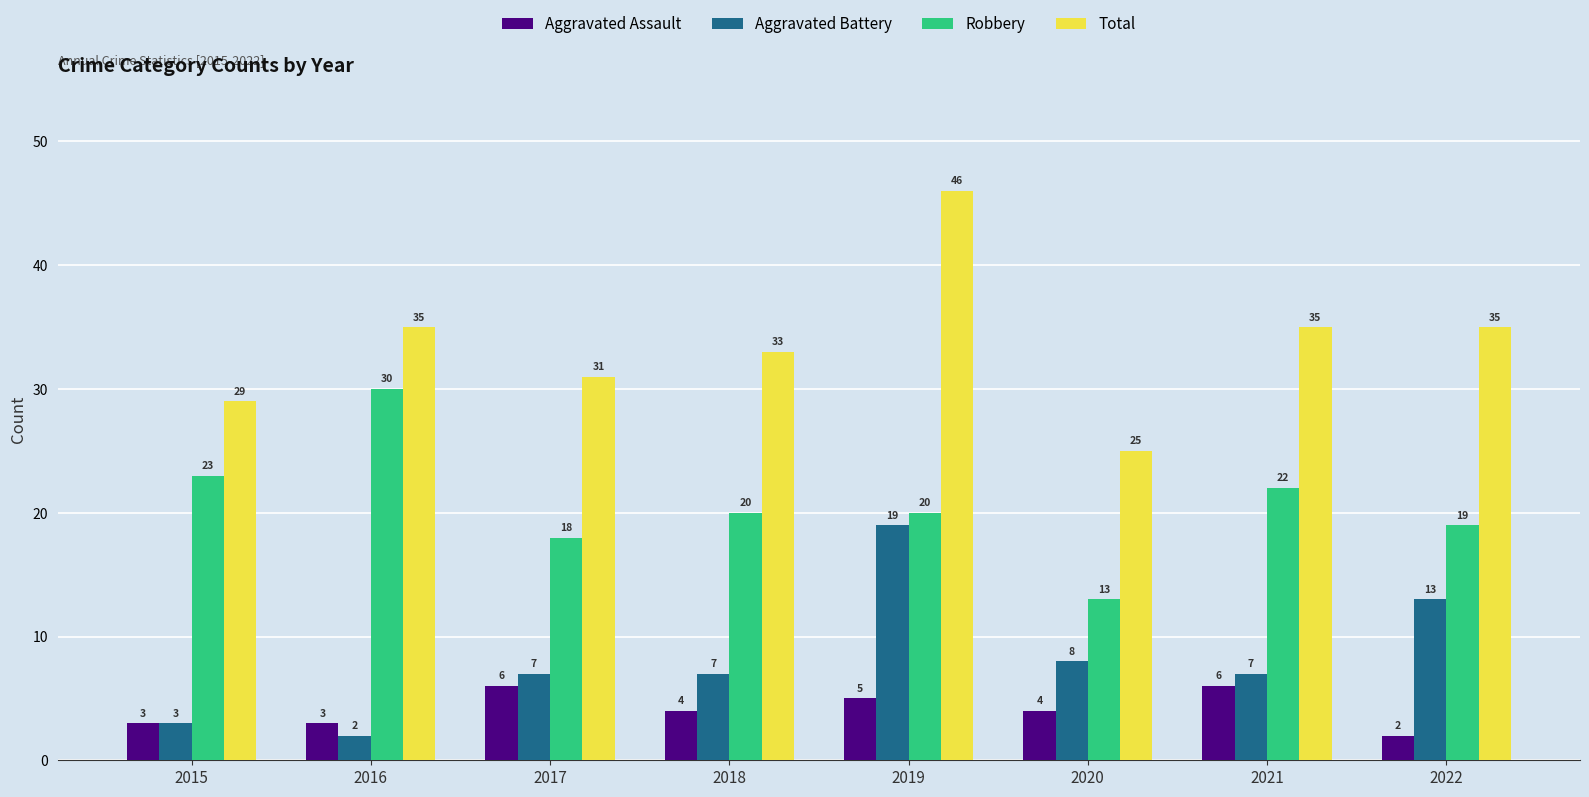

At how many categories does at least one series exceed 26?

7